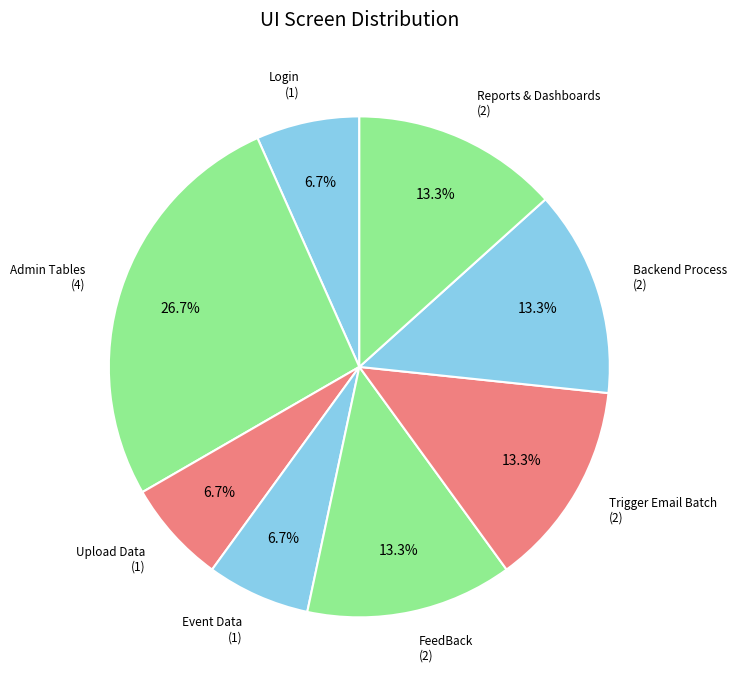

How much of the chart is everything except Login?

93.3%